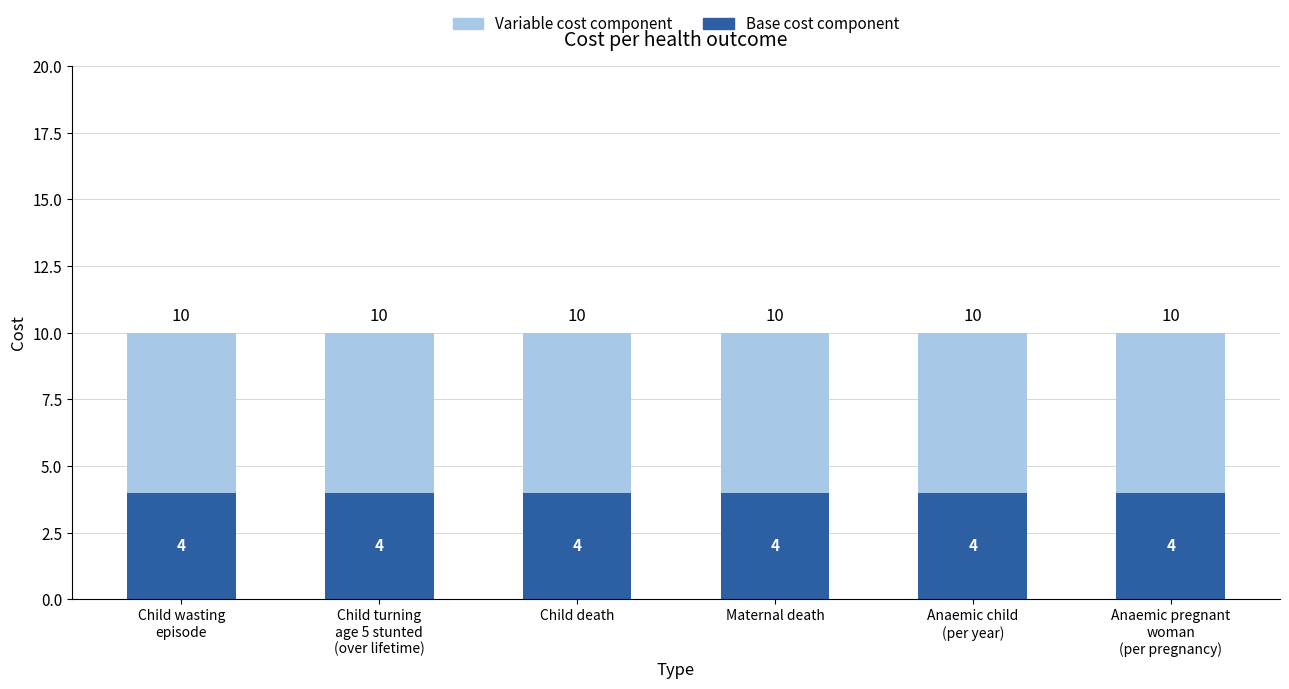

What is the total value across all series at Child death?

10